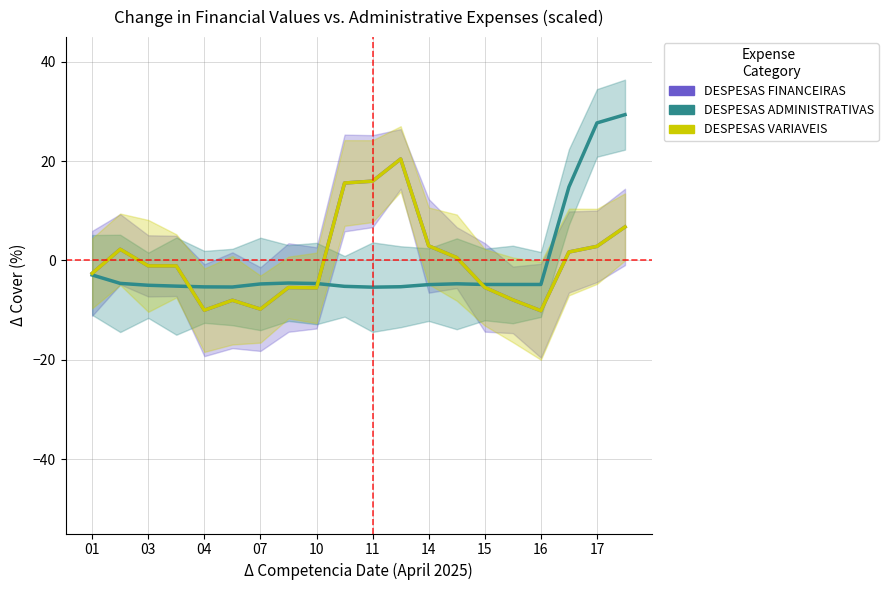

Read the DESPESAS ADMINISTRATIVAS value at 12.

-4.9